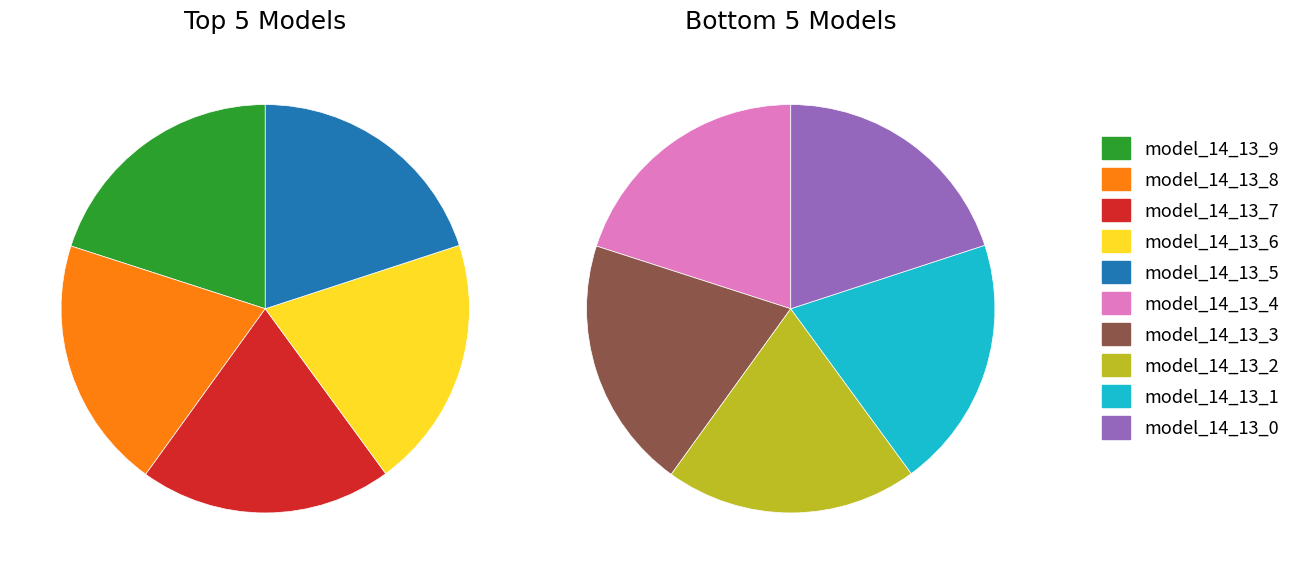

Rank the categories by value from lowest to highest.

model_14_13_0, model_14_13_1, model_14_13_2, model_14_13_3, model_14_13_4, model_14_13_5, model_14_13_6, model_14_13_7, model_14_13_8, model_14_13_9